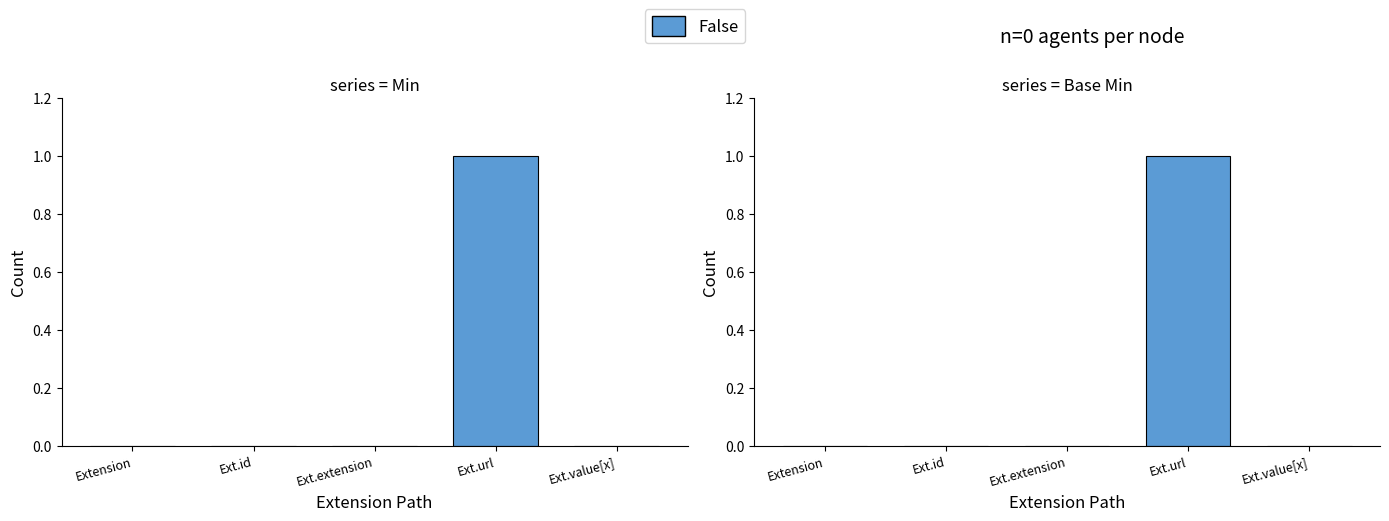

What is the sum of all Min values?

1